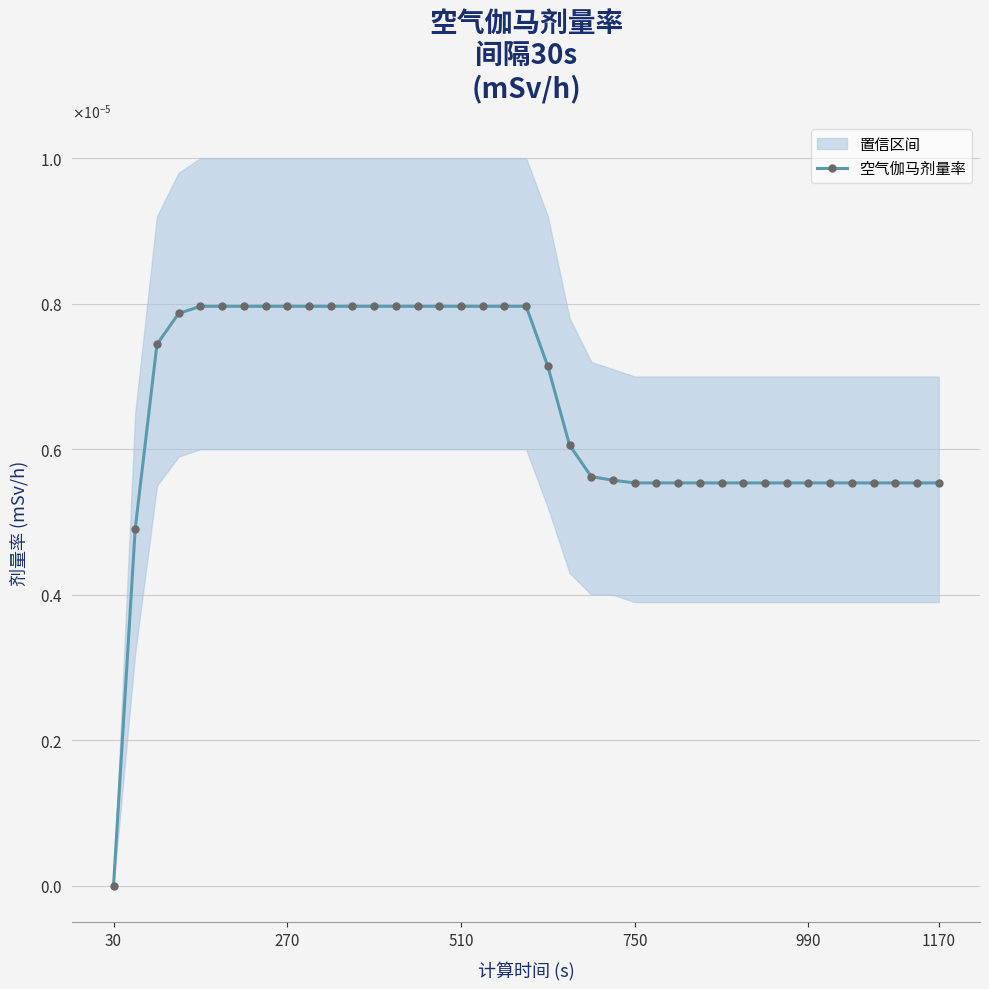

Does the chart have visible grid lines?

Yes